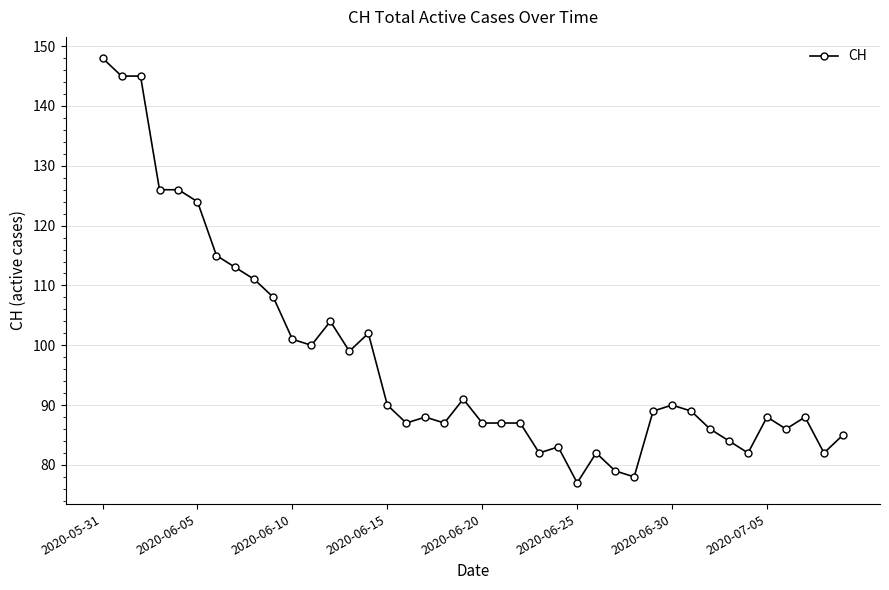

Is this an area chart (filled region under the line)?

No